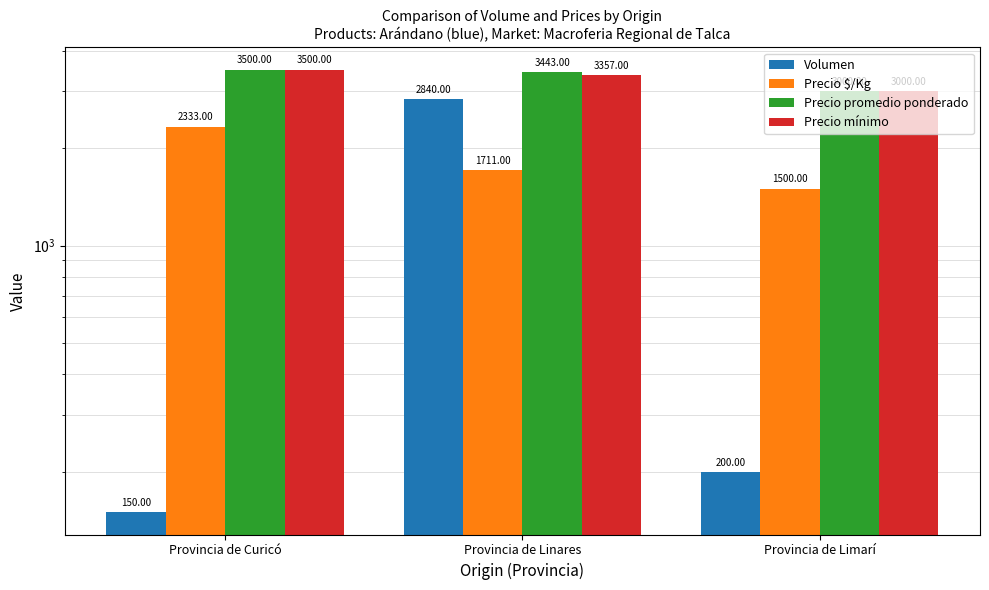

What are all the series names shown in the legend?

Volumen, Precio $/Kg, Precio promedio ponderado, Precio mínimo